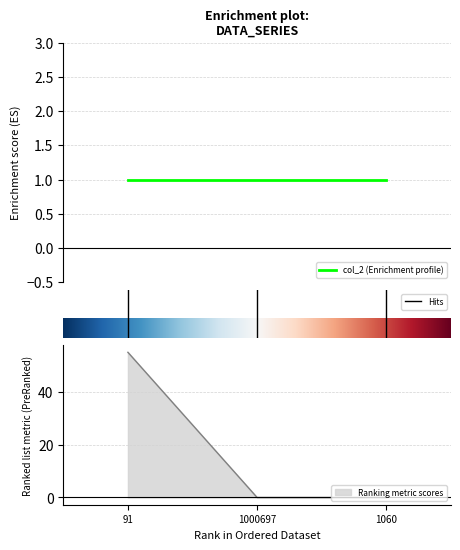

Reading left to right, transcribe all the data shown in this chart.

91=55	1000697=0	1060=0